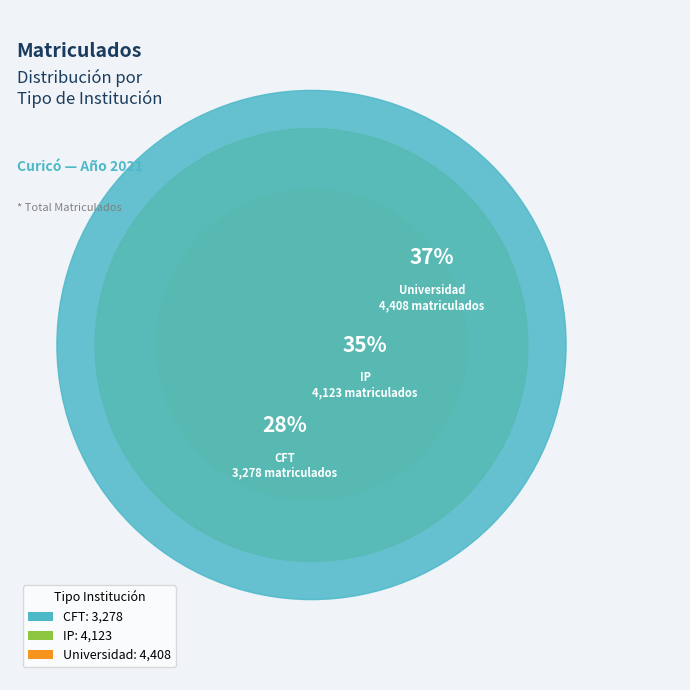

True or false: CFT accounts for 28% of the total.

True